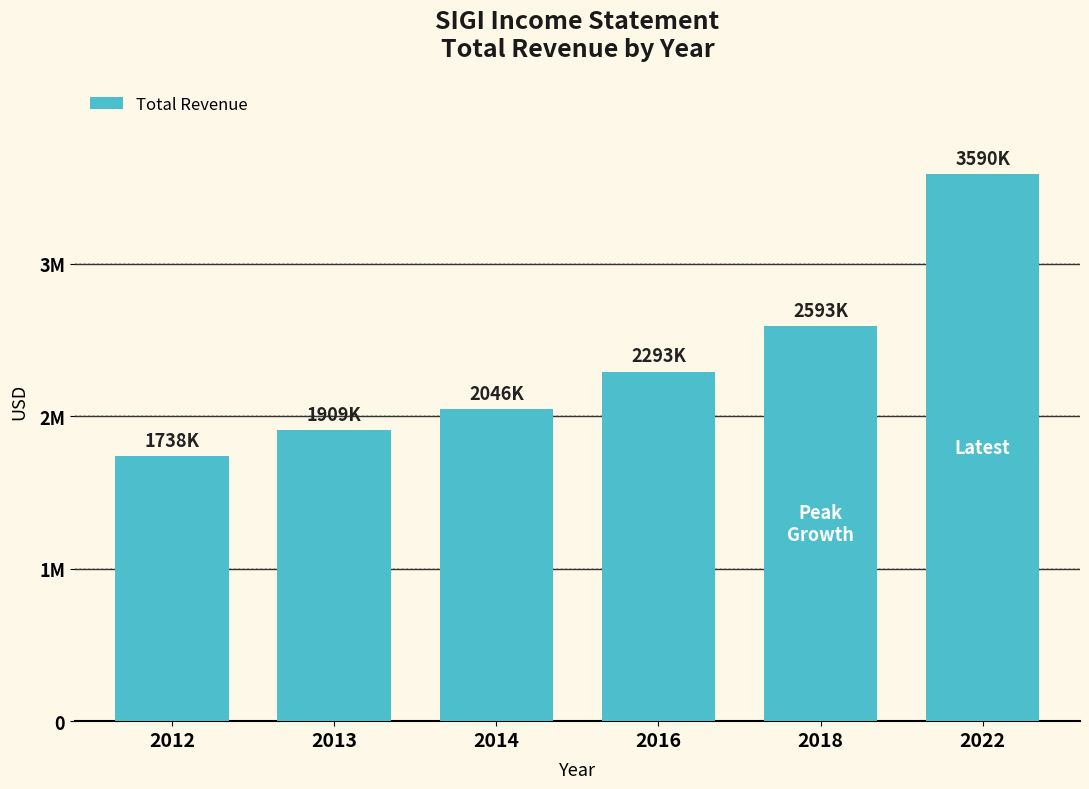

What is the value of the 5th bar from the left?

2592700